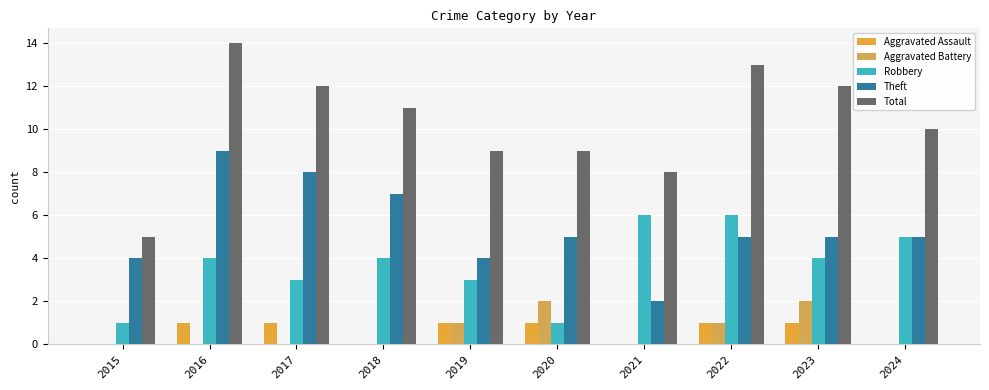

Does the chart contain stacked bars?

No